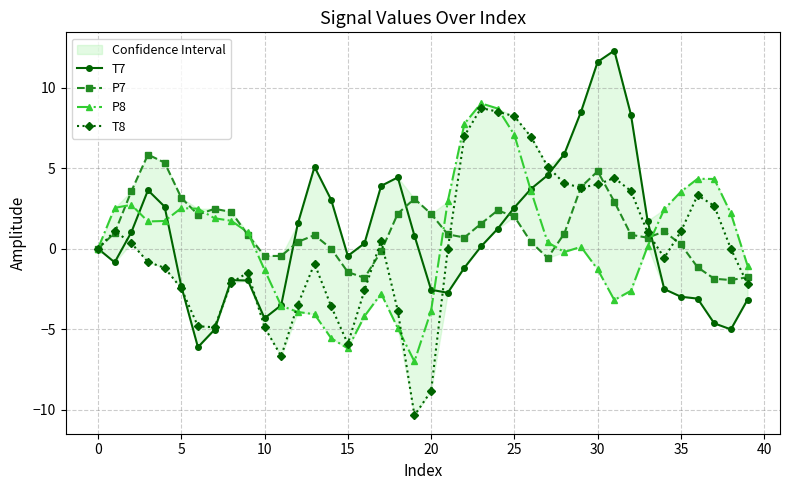

What value does the P8 series have at 14?

-5.6